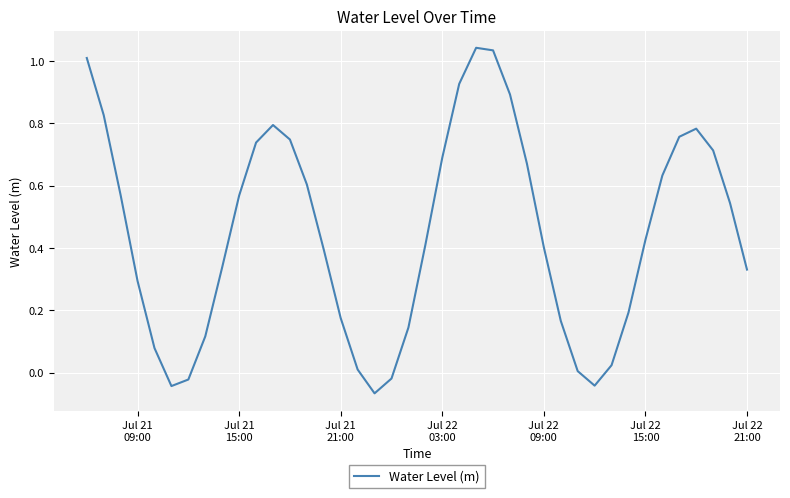

What is the sum of all values?

17.9